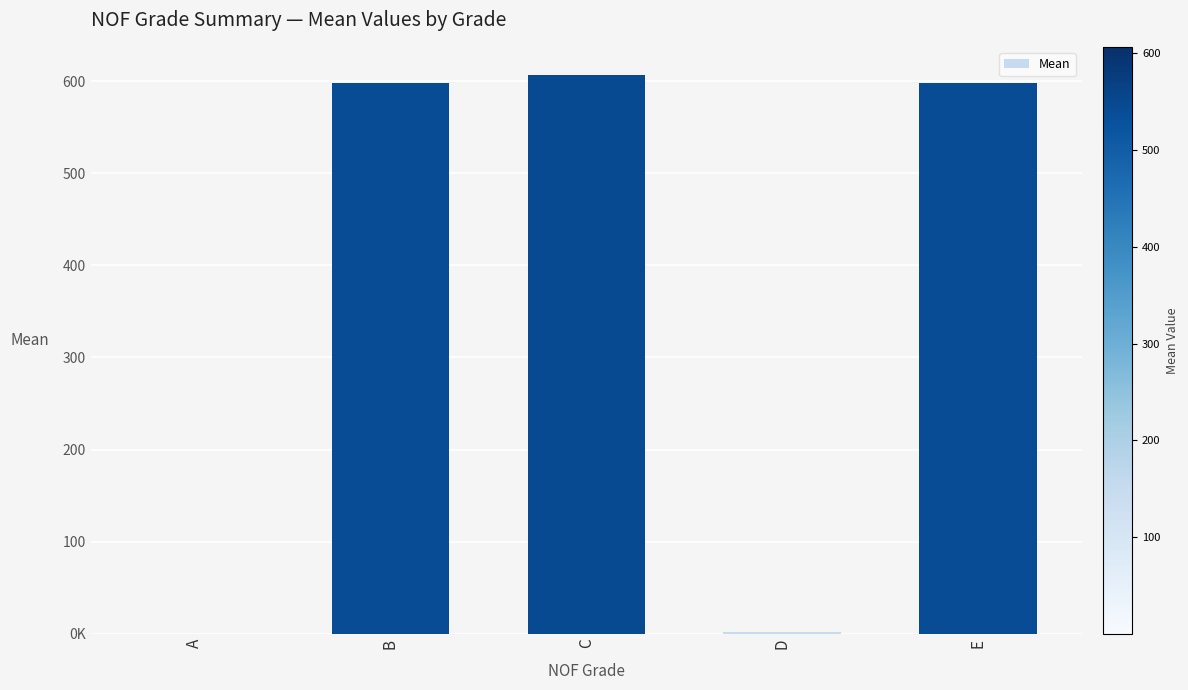

Which label corresponds to the largest value in the chart?

C